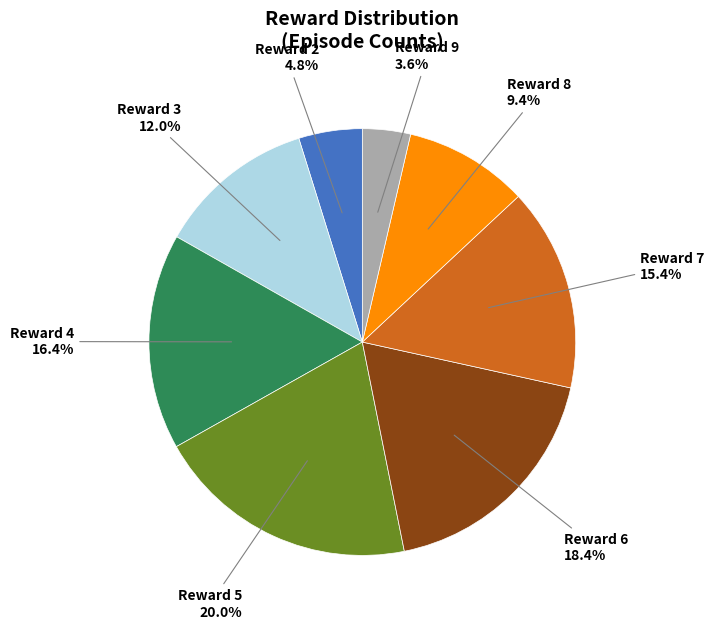

Does any single category account for the majority?

No